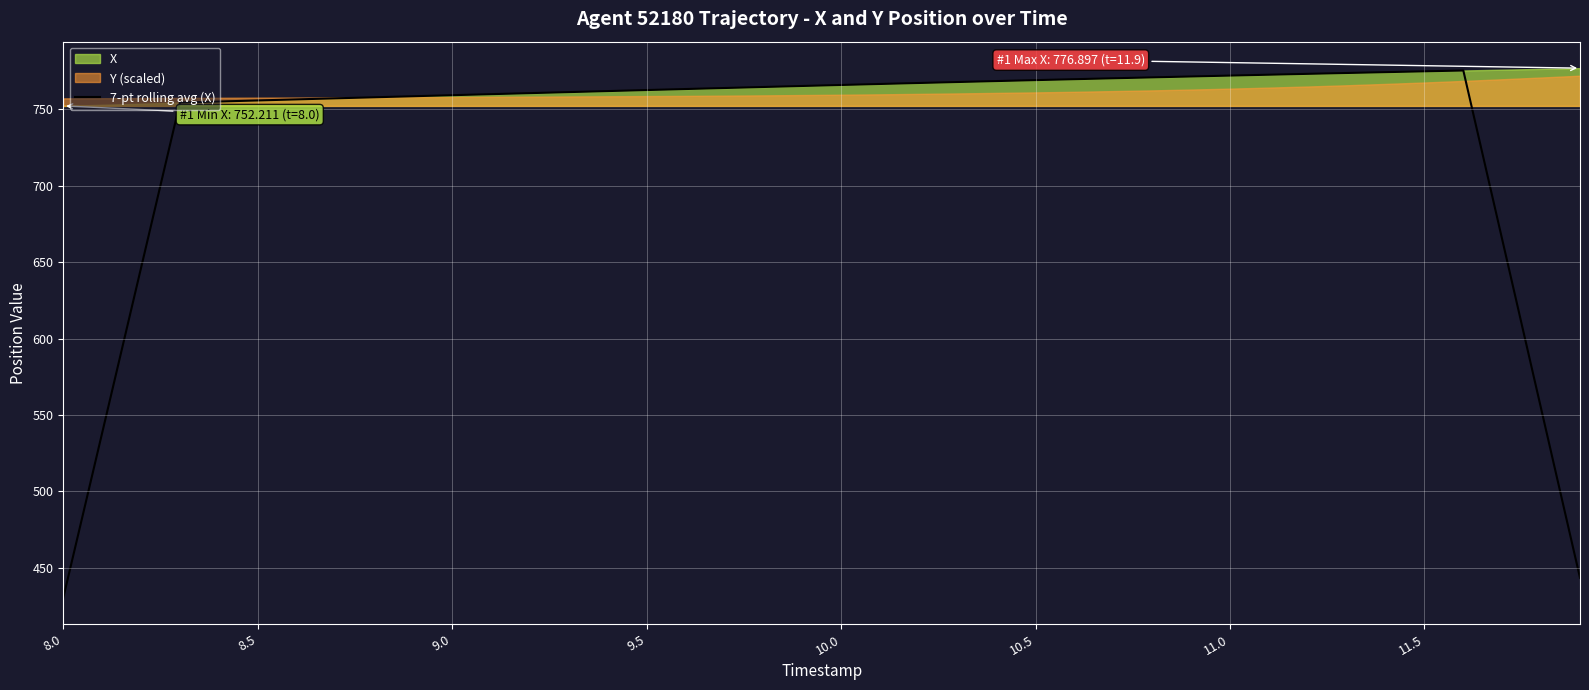

What is the highest value of the 7-pt rolling avg (X) series?

775.3